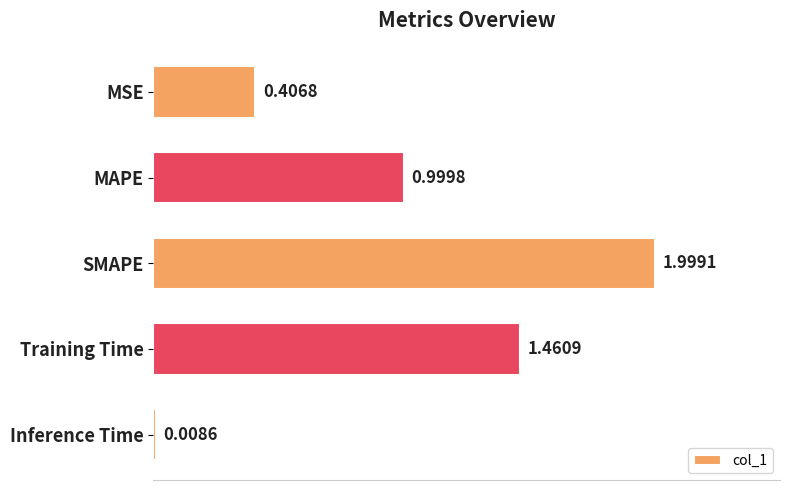

List the labels in order of value, smallest first.

Inference Time, MSE, MAPE, Training Time, SMAPE